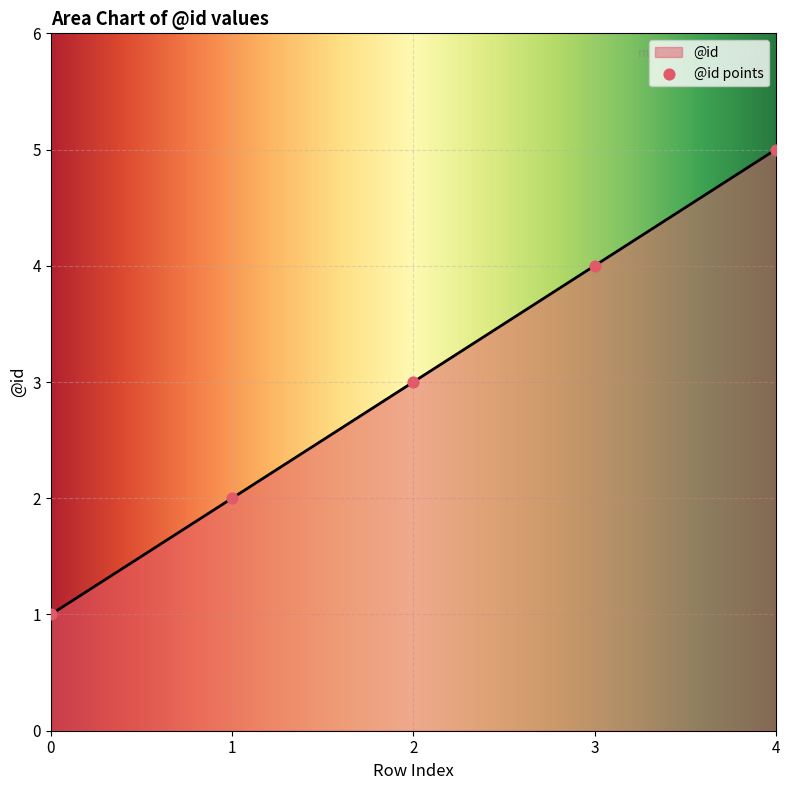

Between 3 and 0, which is larger?

3